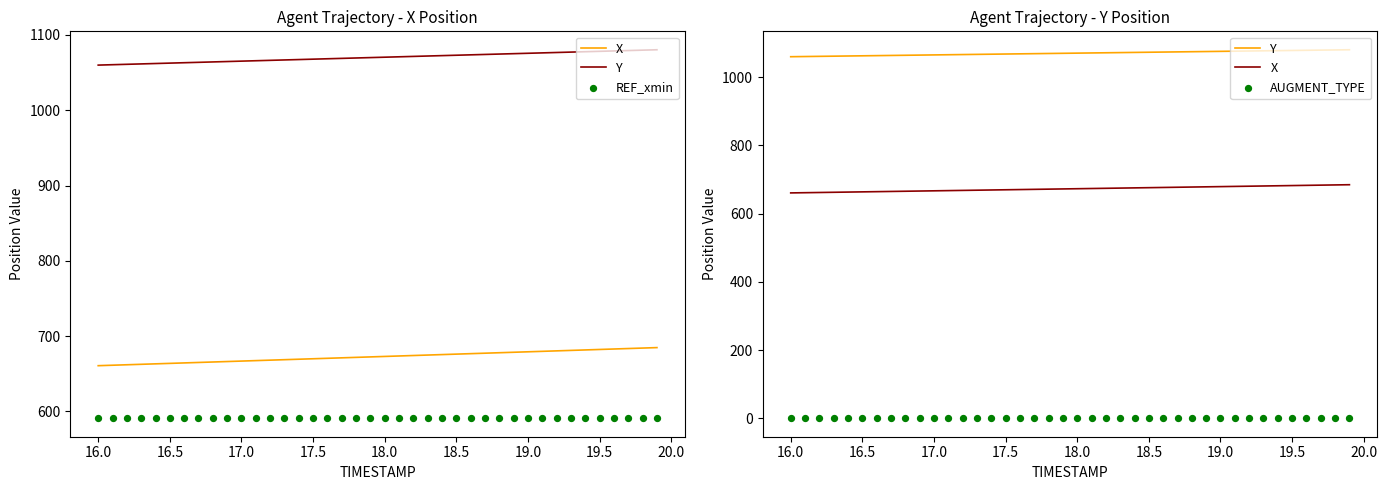

What is the total value across all series at 16.5?

2317.1